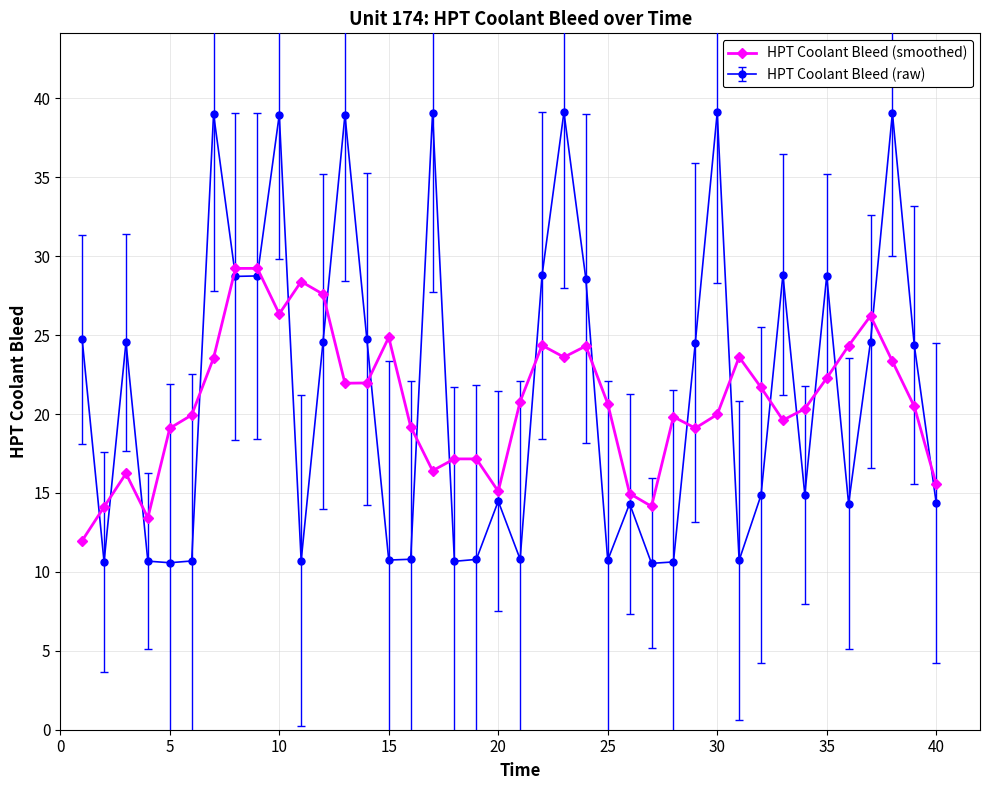

Count the number of data series in this chart.

2